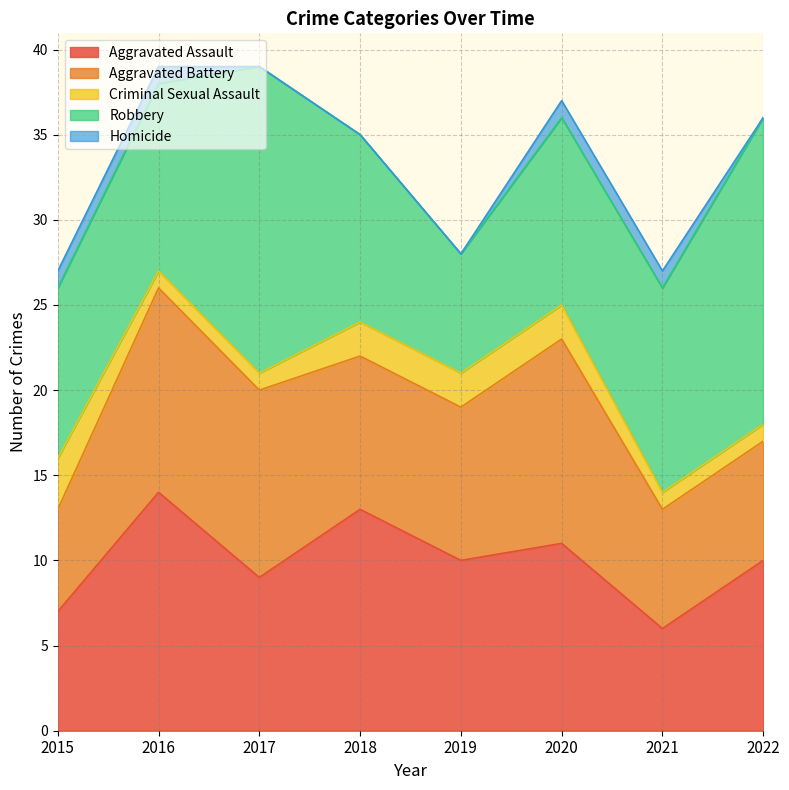

What is the value of the Aggravated Battery point at the 2nd from the left?

12